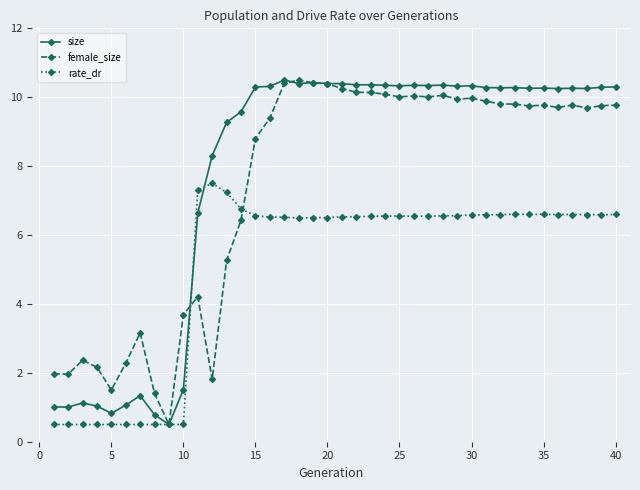

True or false: female_size has more than 1 points higher than both neighbors.

True